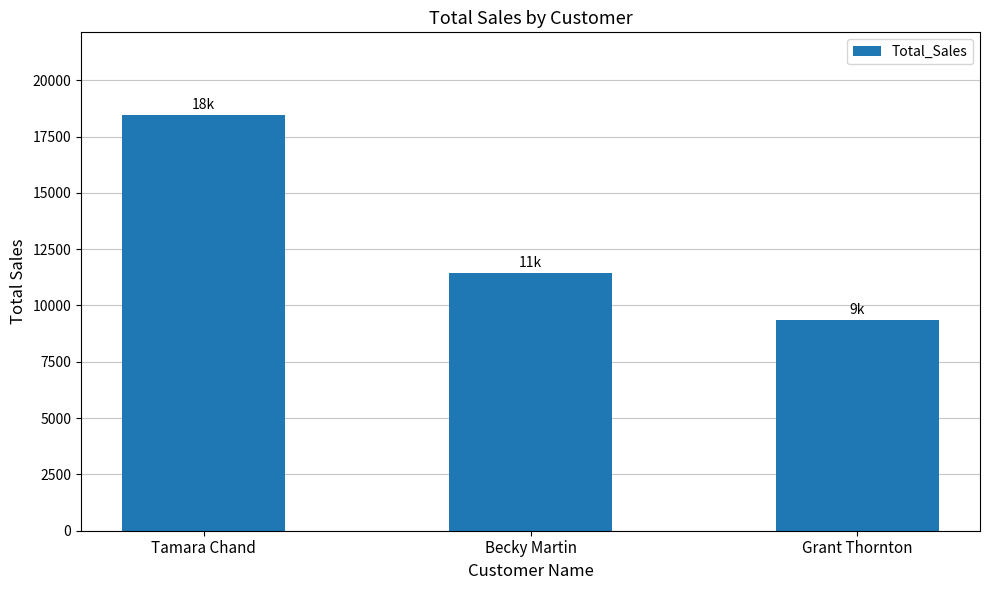

How many bars are there in total?

3